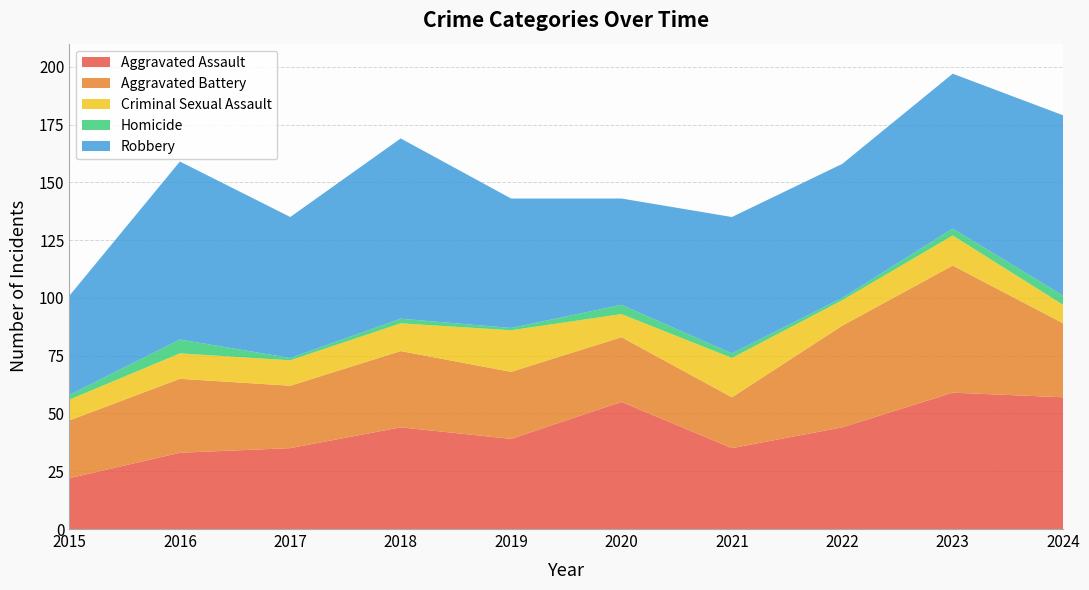

Reading right to left, transcribe all the data shown in this chart.

Aggravated Assault: 57	59	44	35	55	39	44	35	33	22
Aggravated Battery: 32	55	44	22	28	29	33	27	32	25
Criminal Sexual Assault: 8	13	11	17	10	18	12	11	11	9
Homicide: 4	3	1	2	4	1	2	1	6	2
Robbery: 78	67	58	59	46	56	78	61	77	43